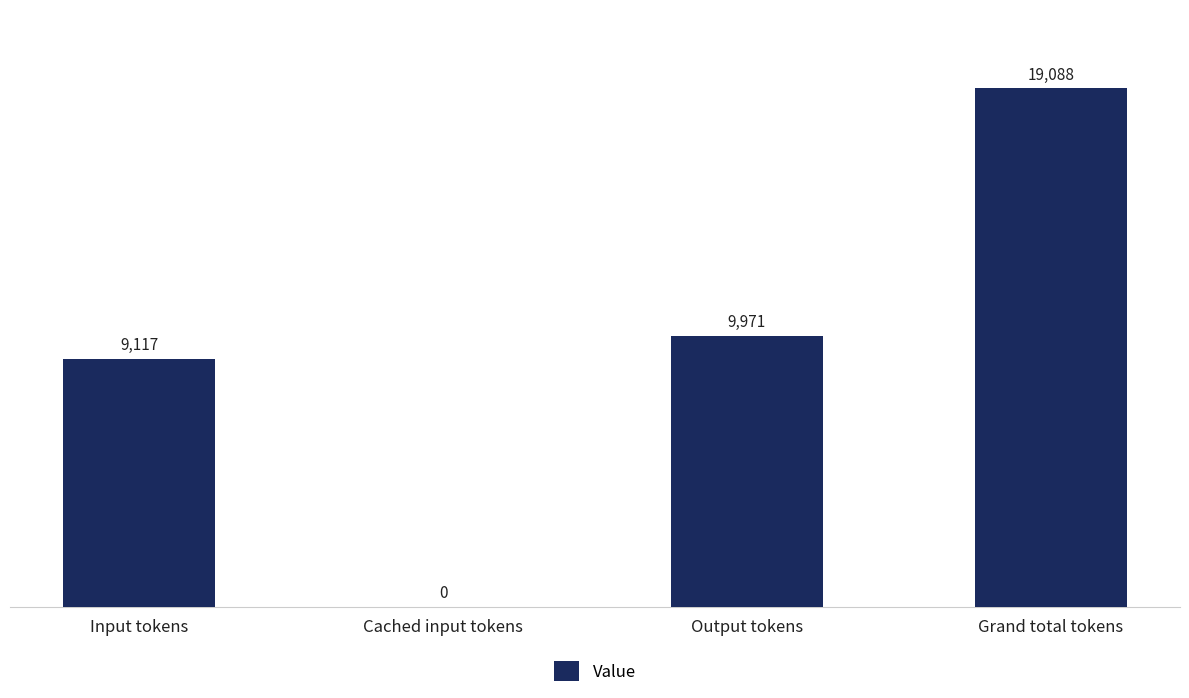

Which label corresponds to the largest value in the chart?

Grand total tokens